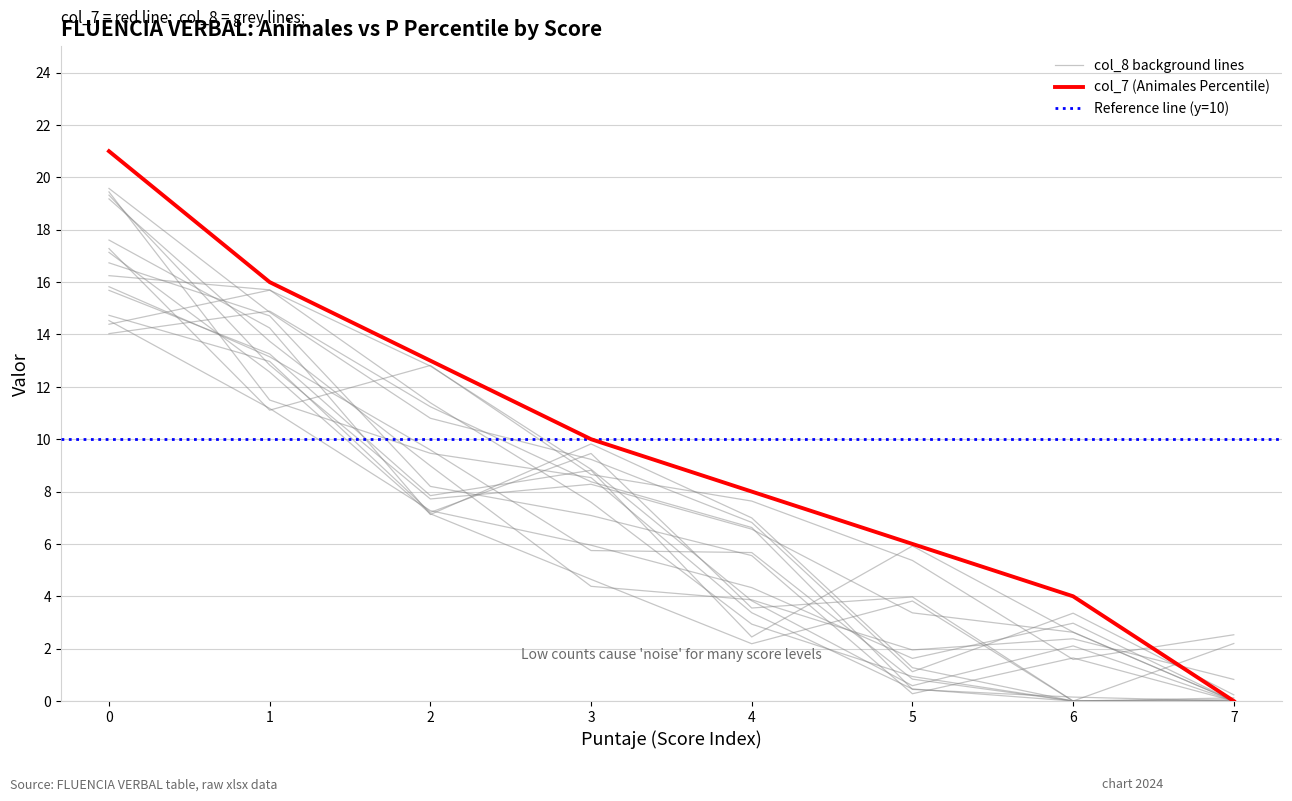

Where is col_8 (Score) nearest to the value 7?

3